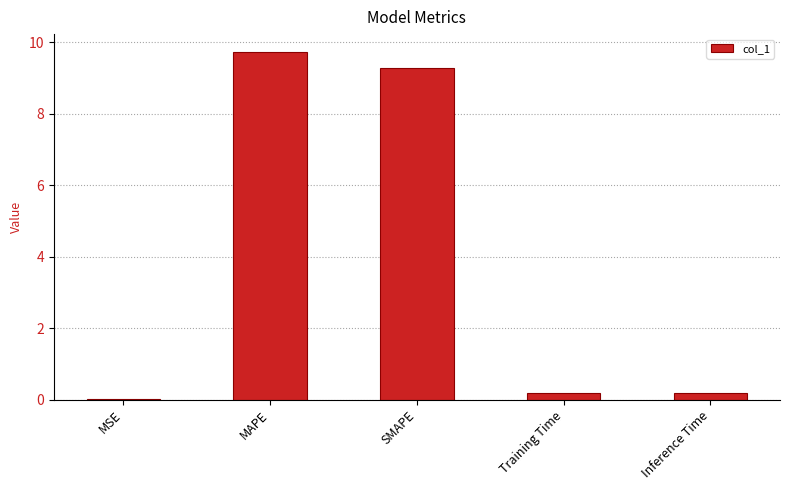

Which has a higher value, SMAPE or Training Time?

SMAPE